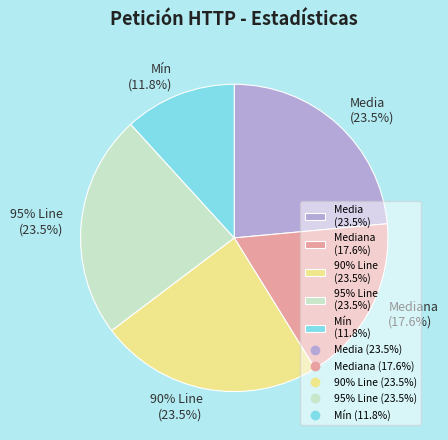

Which category has the biggest portion of the pie?

Media